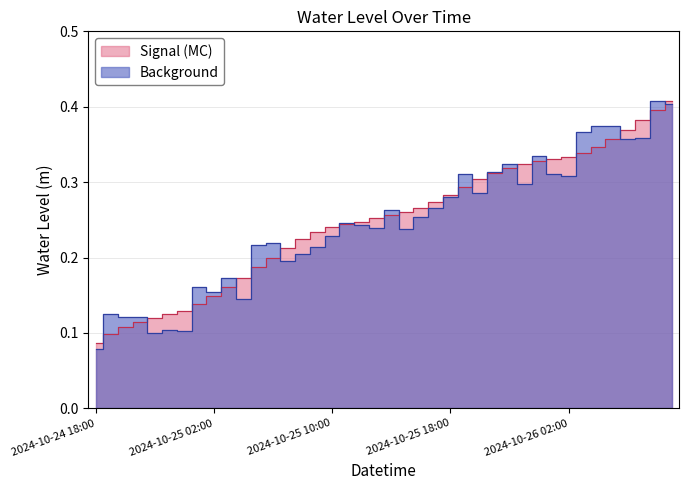

Where is the data nearest to the value 0?

2024-10-24 18:00